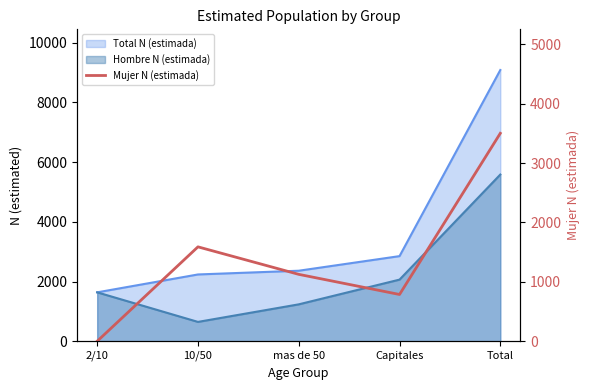

What position from the left is mas de 50?

3